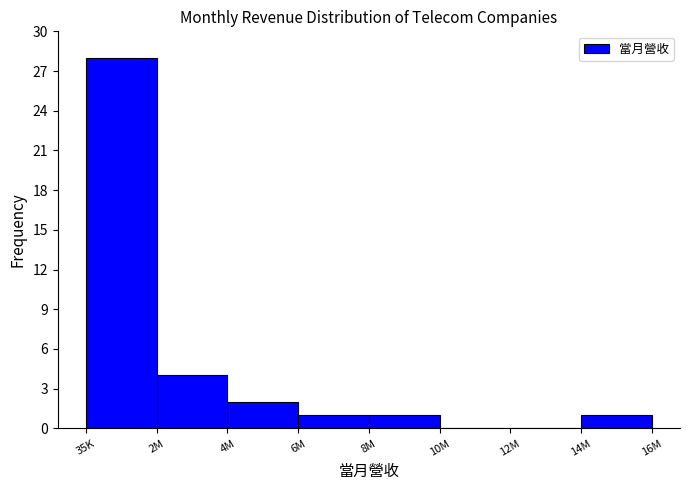

Reading right to left, transcribe all the data shown in this chart.

14M=1	12M=0	10M=0	8M=1	6M=1	4M=2	2M=4	35K=28